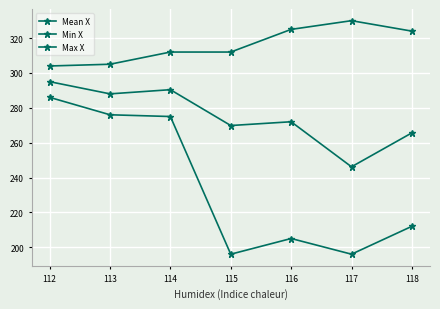

Rank the series at 114 from lowest to highest value.

Min X, Mean X, Max X